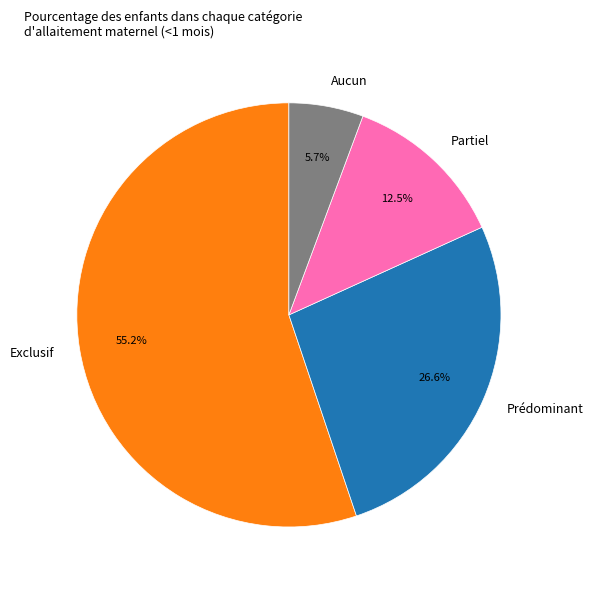

Between Prédominant and Aucun, which is larger?

Prédominant